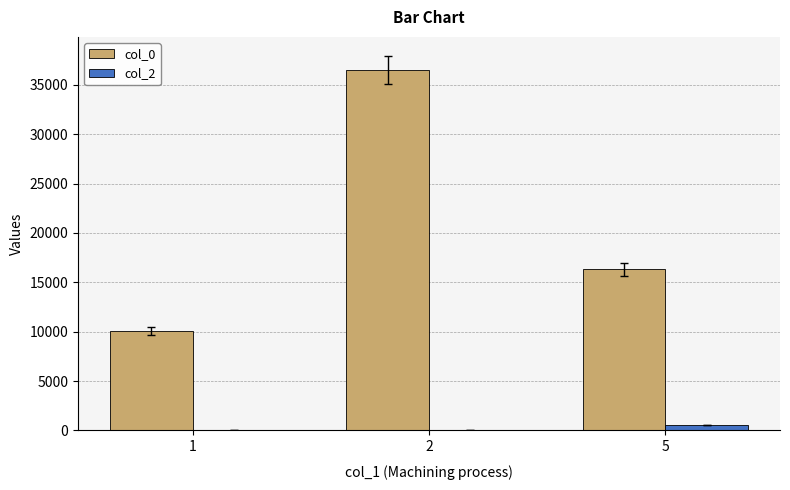

Which series has the largest total across all categories?

col_0